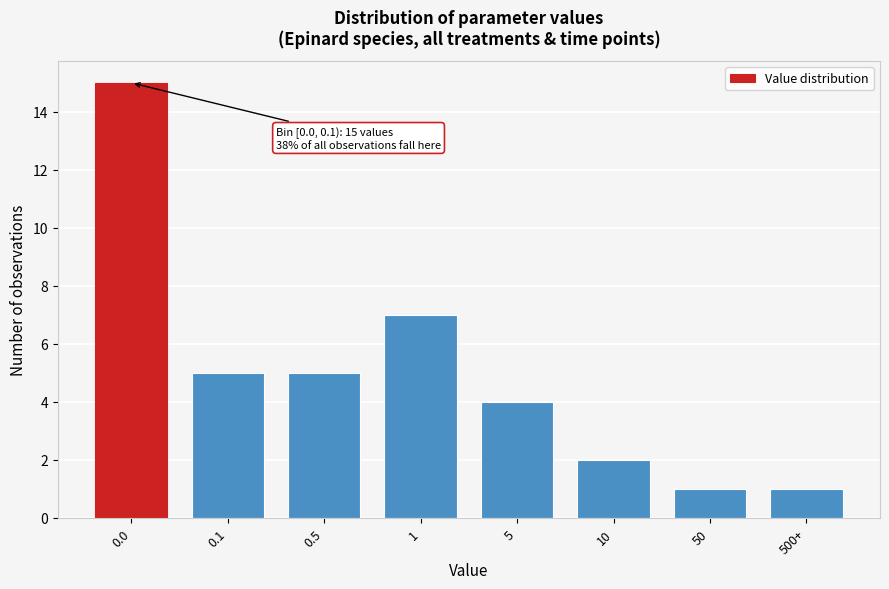

Reading left to right, transcribe all the data shown in this chart.

0.0=15	0.1=5	0.5=5	1=7	5=4	10=2	50=1	500+=1